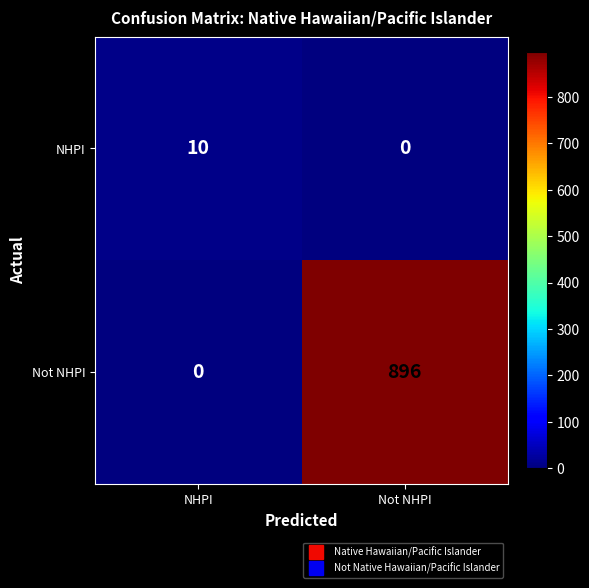

List the series in order of their overall mean, highest first.

Not NHPI, NHPI